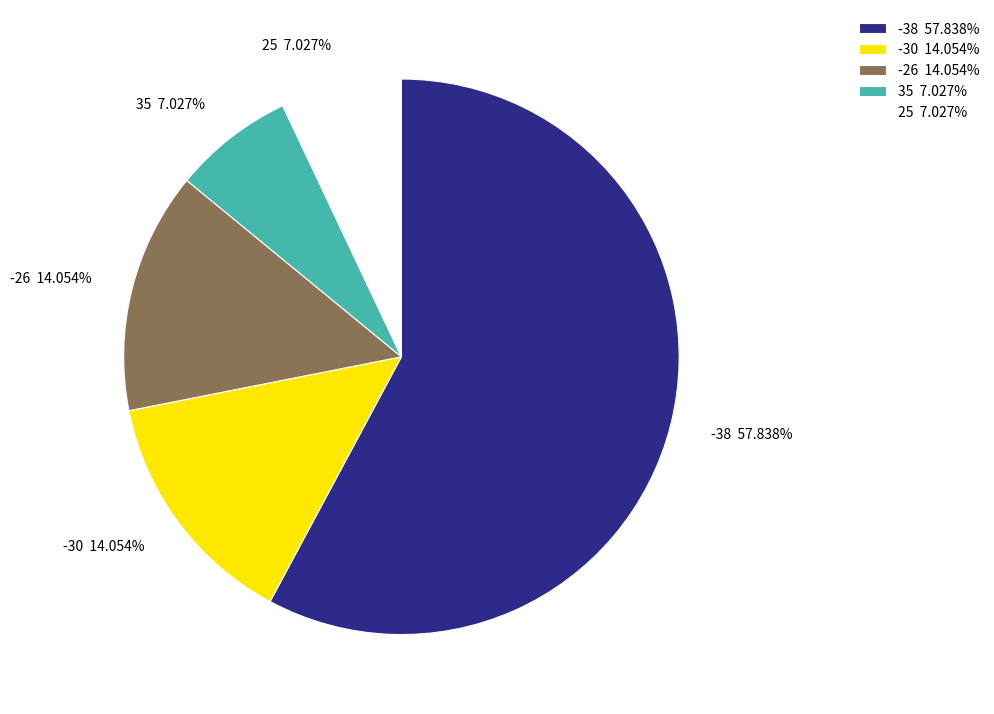

To the nearest percent, what is the combined percentage of -38 and 25?

65%